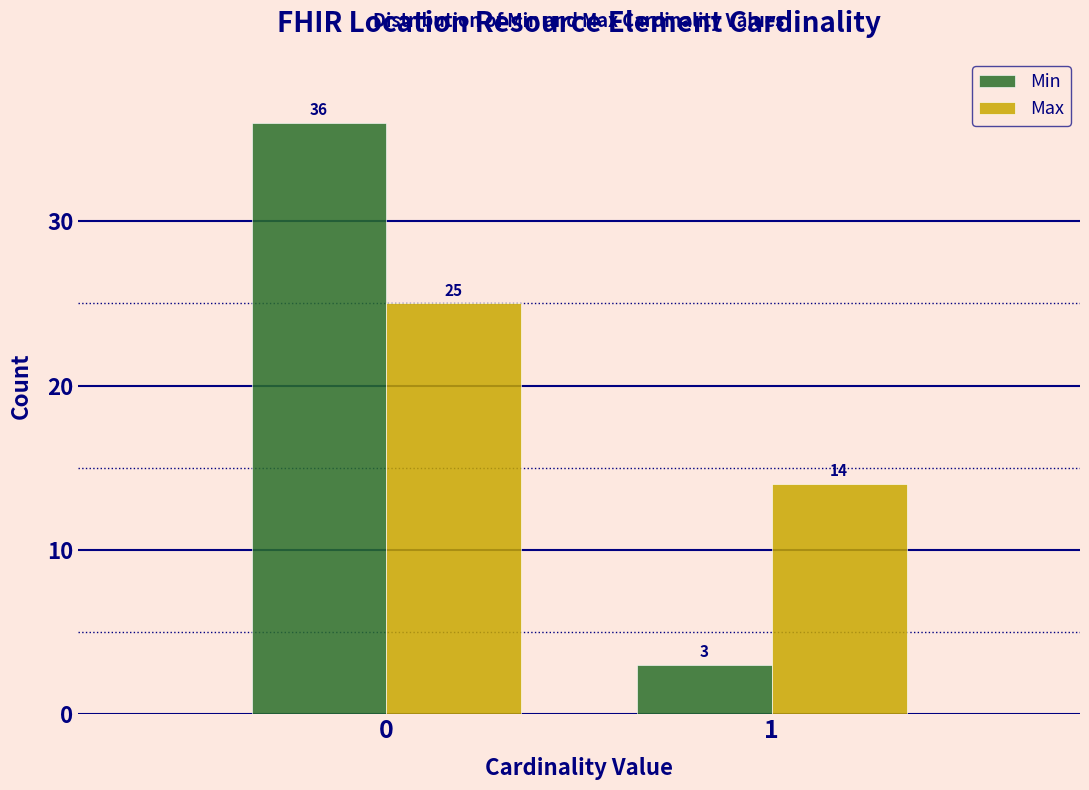

Reading left to right, extract all data points from this chart.

Min: 0=36	1=3
Max: 0=25	1=14